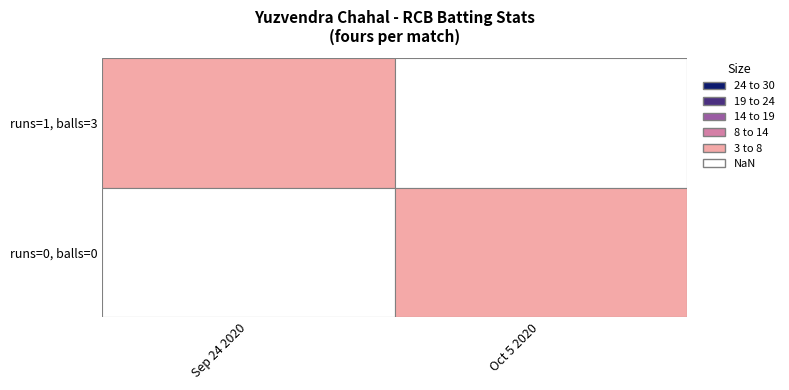

Count the number of categories in the chart.

2